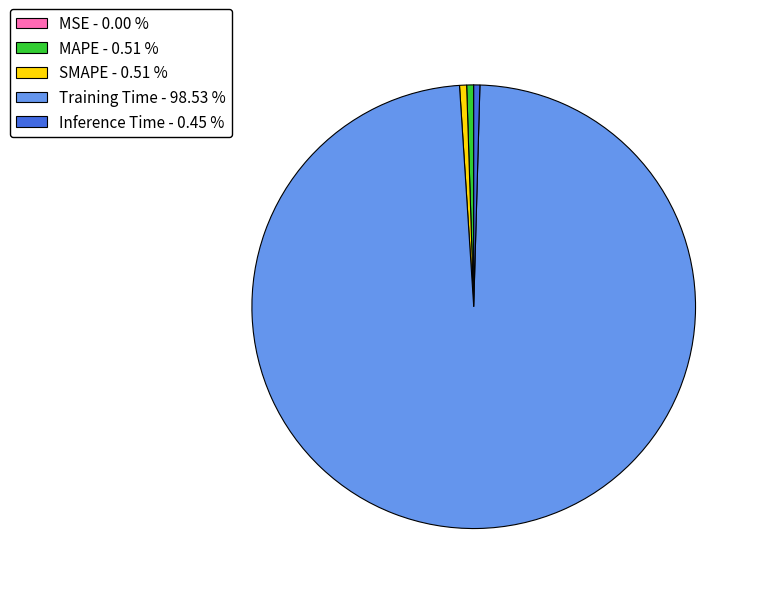

Combined, do SMAPE - 0.51 % and Training Time - 98.53 % account for over 50%?

Yes